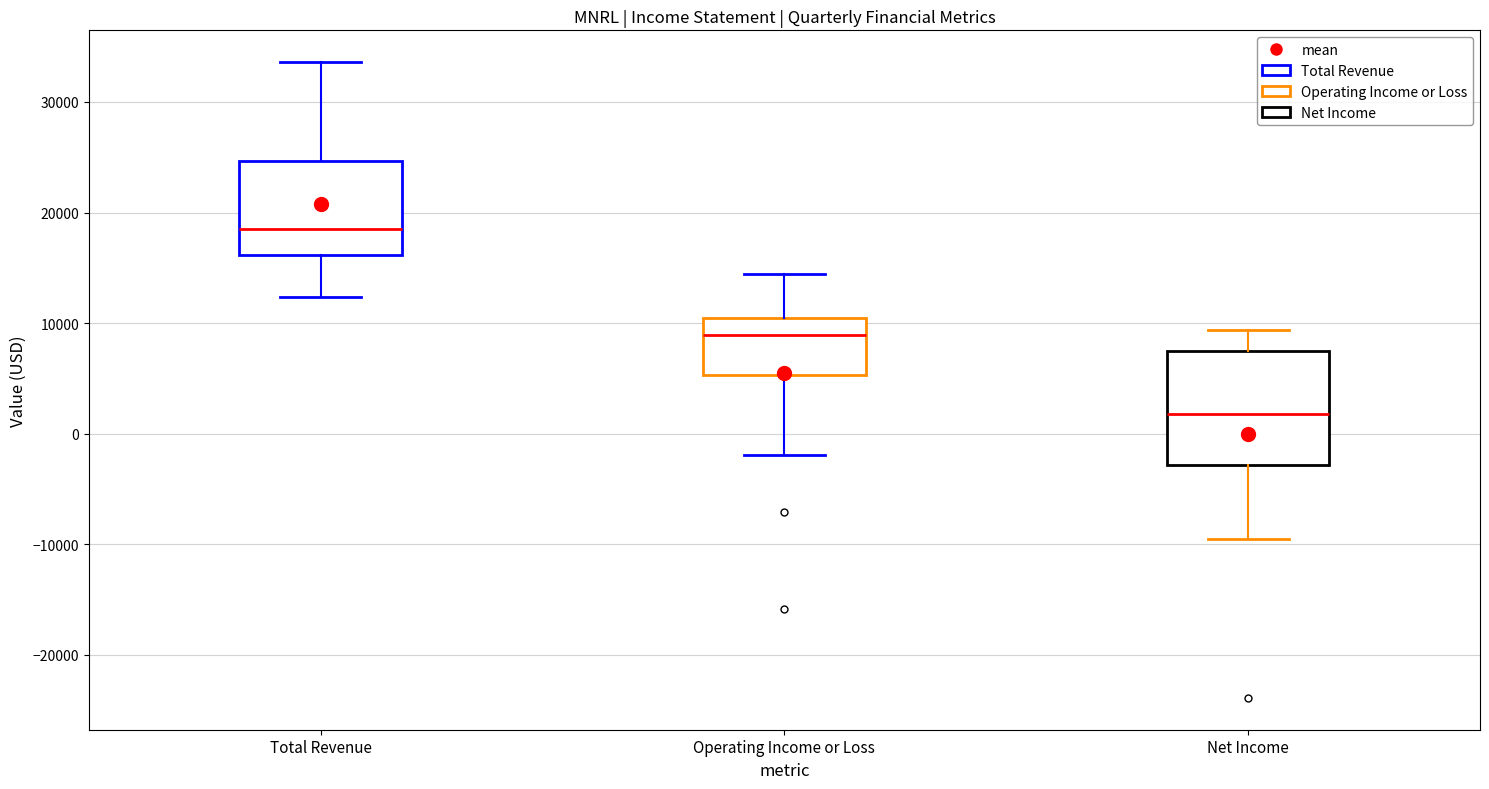

Where does the upper whisker of the box for Operating Income or Loss end on the y-axis? The values are not printed on the chart, so give them approximately, as read against the axis.

14000